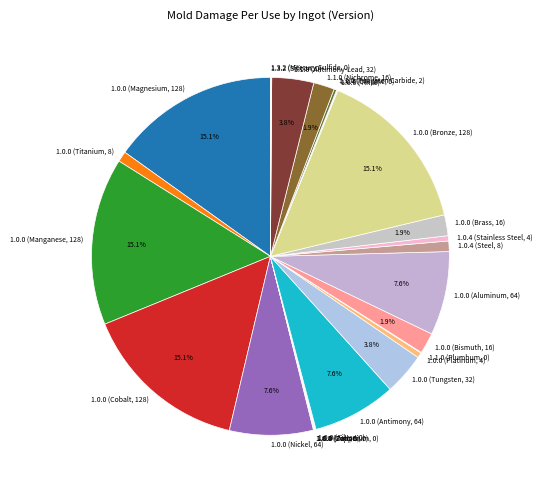

How much of the chart is everything except 1.0.0 (Bismuth, 16)?

98.1%